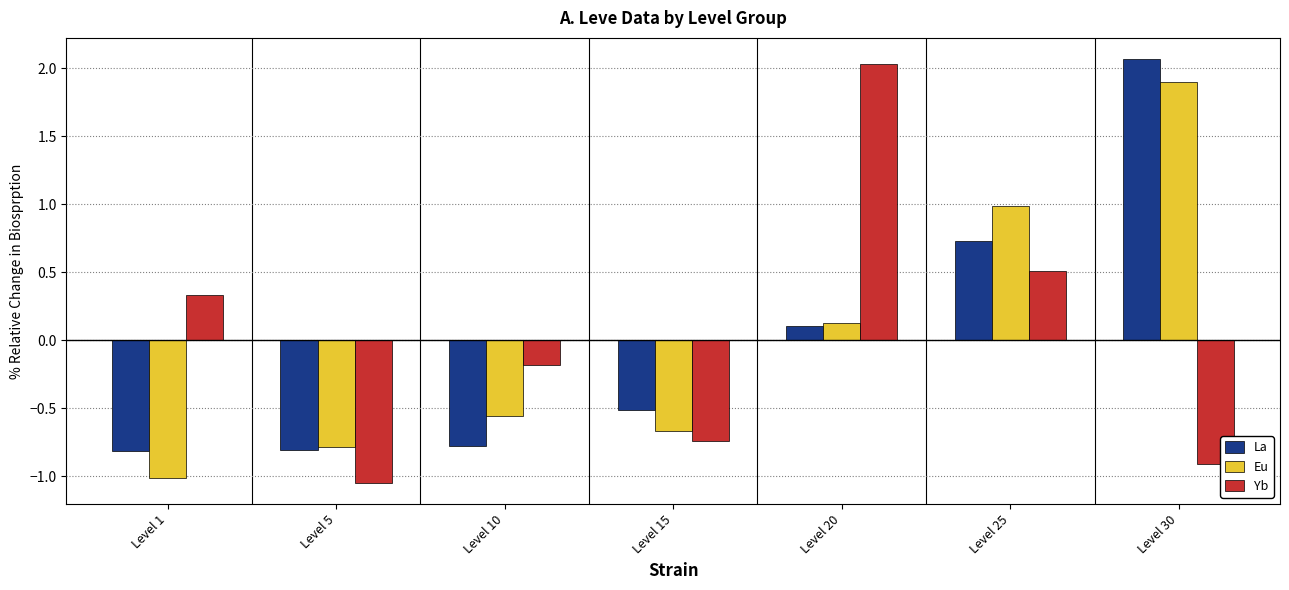

What is the spread (max minus min) of values at Level 25?

0.5